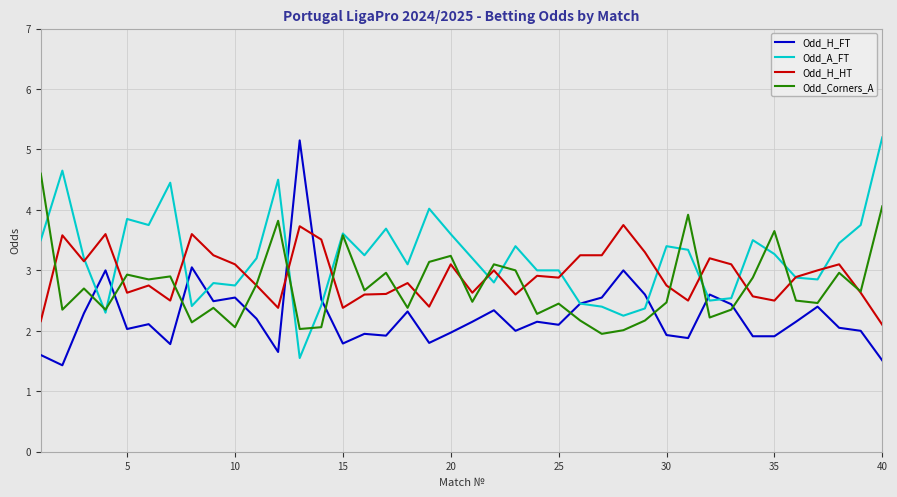

Rank the series by their average value, from highest to lowest.

Odd_A_FT, Odd_H_HT, Odd_Corners_A, Odd_H_FT